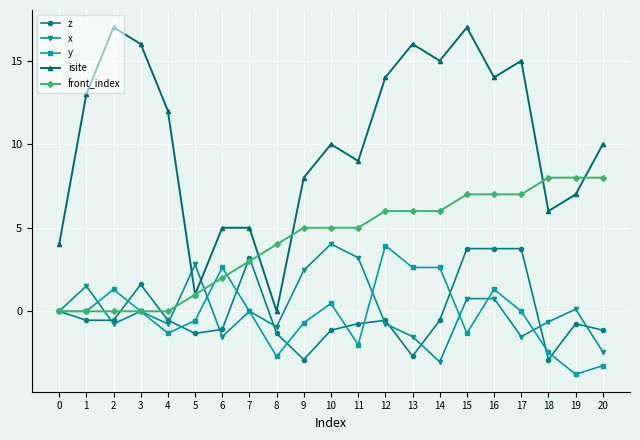

True or false: z has more than 2 points higher than both neighbors.

True